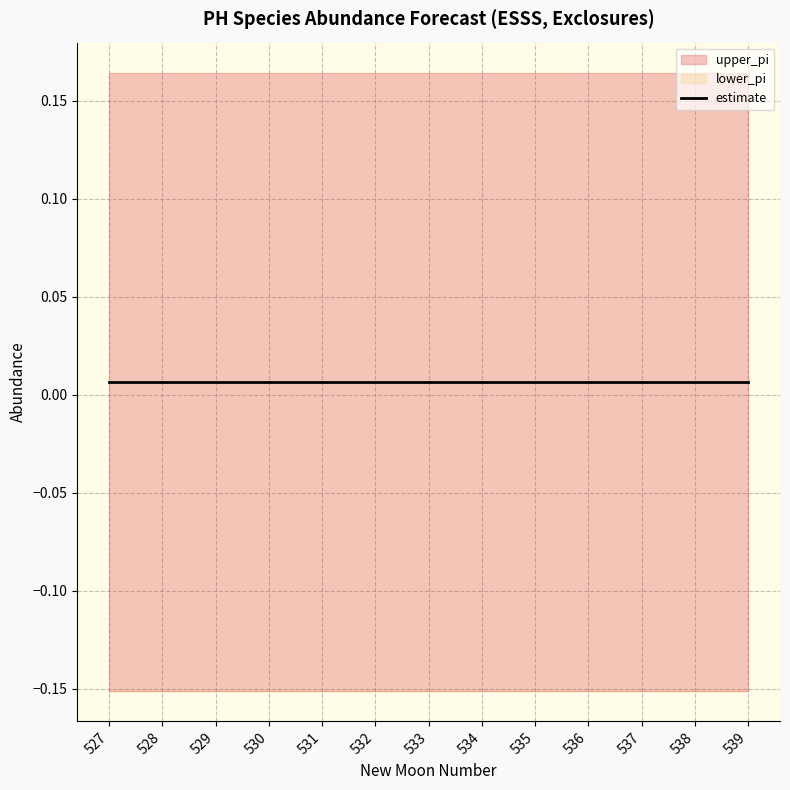

How many distinct data groups are displayed?

3